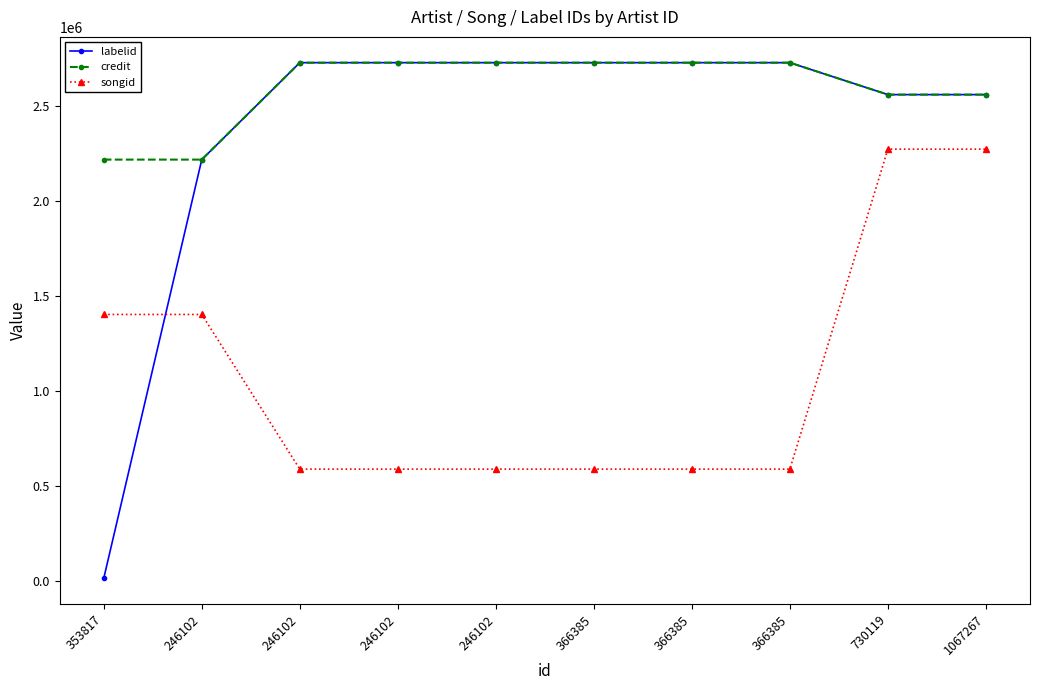

Between 353817 and 246102, which series saw the biggest shift?

labelid